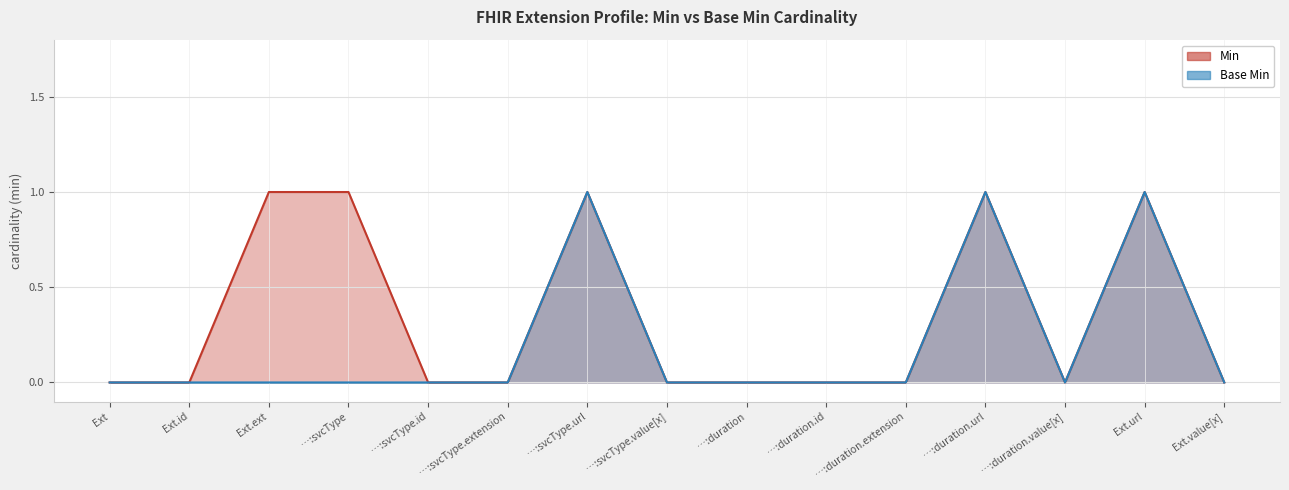

List the series in order of their overall mean, highest first.

Min, Base Min